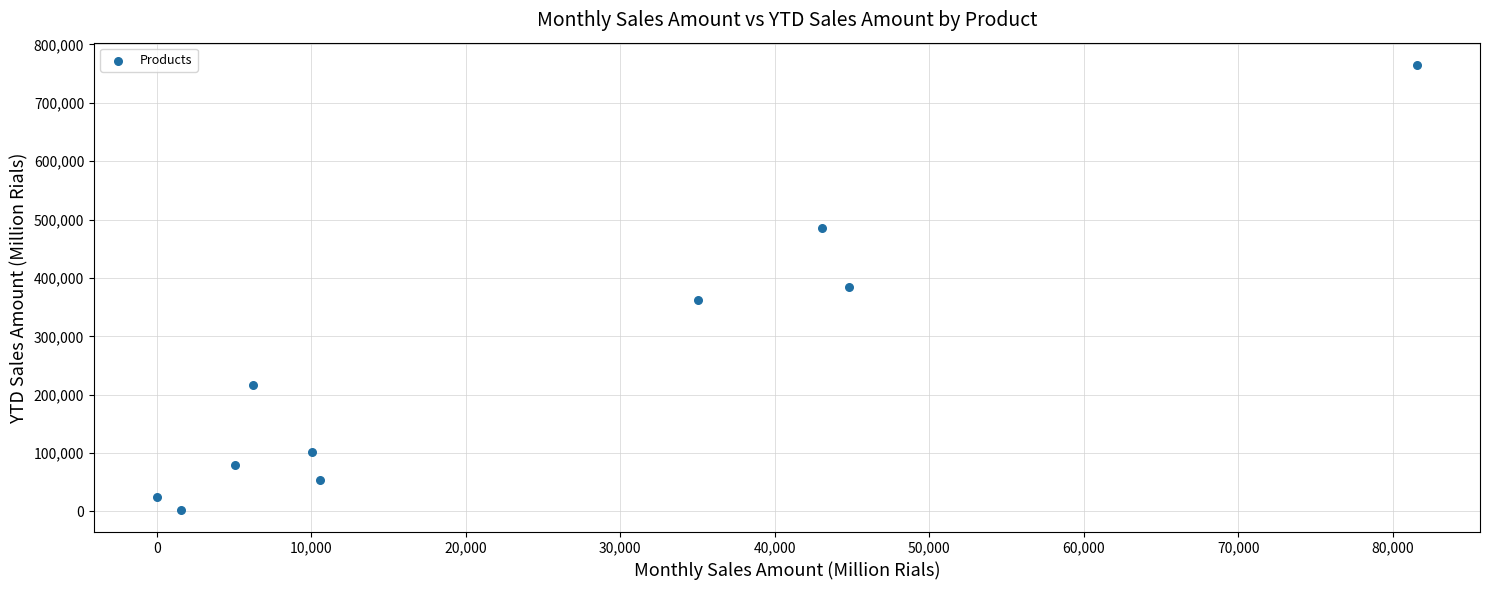

What is the average Y value?

247951